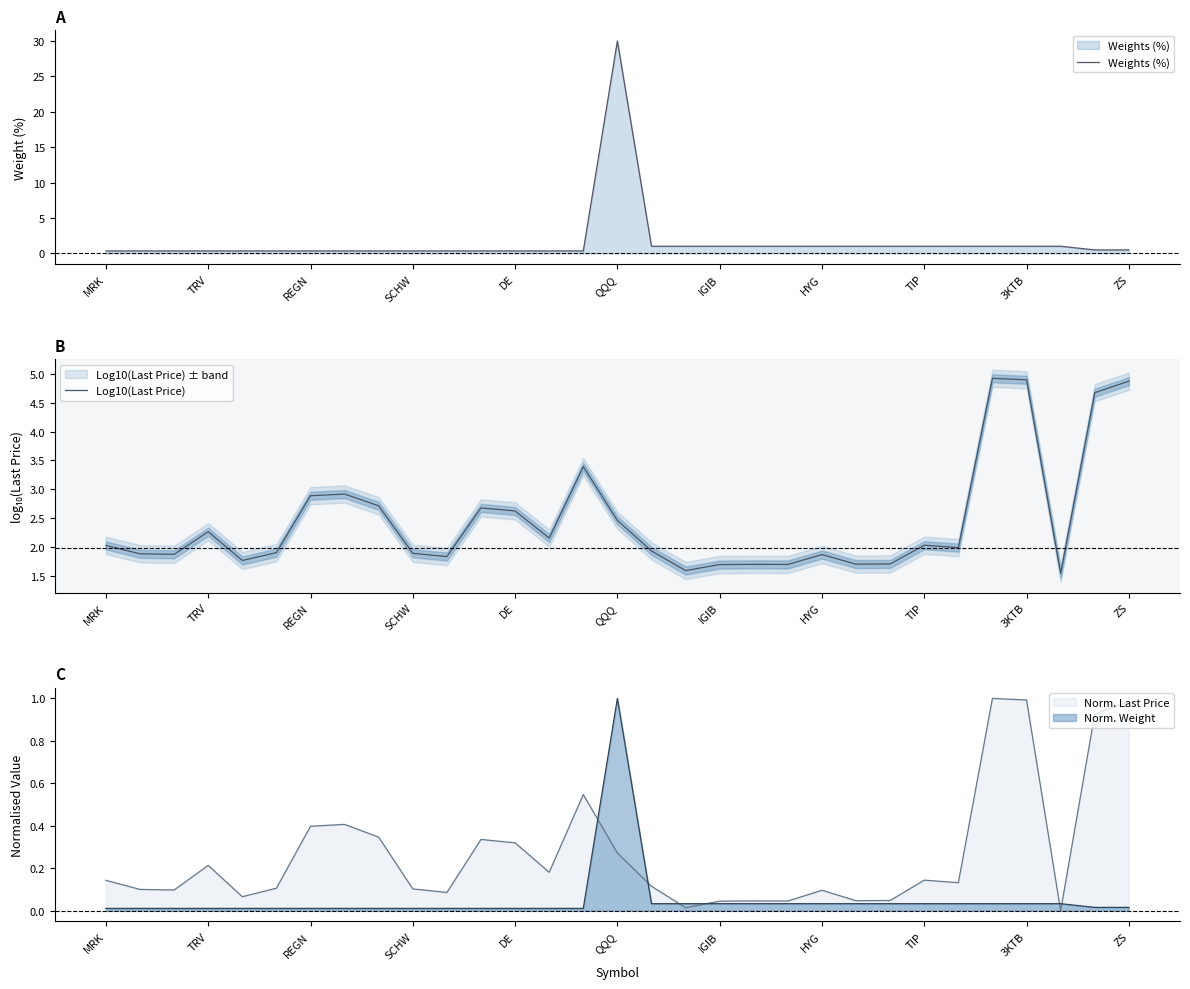

The Log10(Last Price) series shows 1.9 at SCHW. True or false?

True